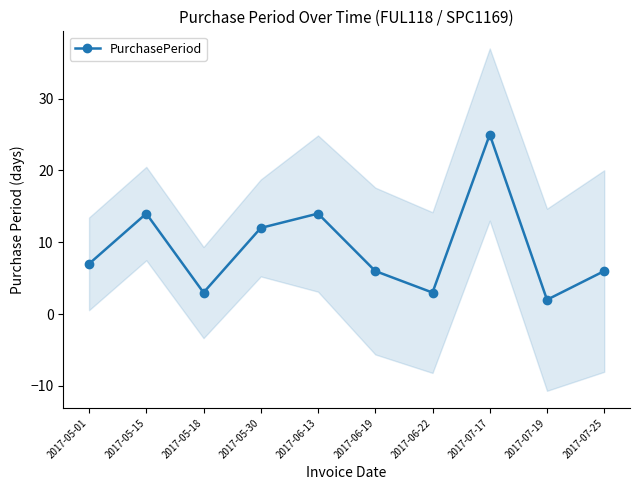

How many points are lower than both their immediate neighbors (excluding endpoints)?

3